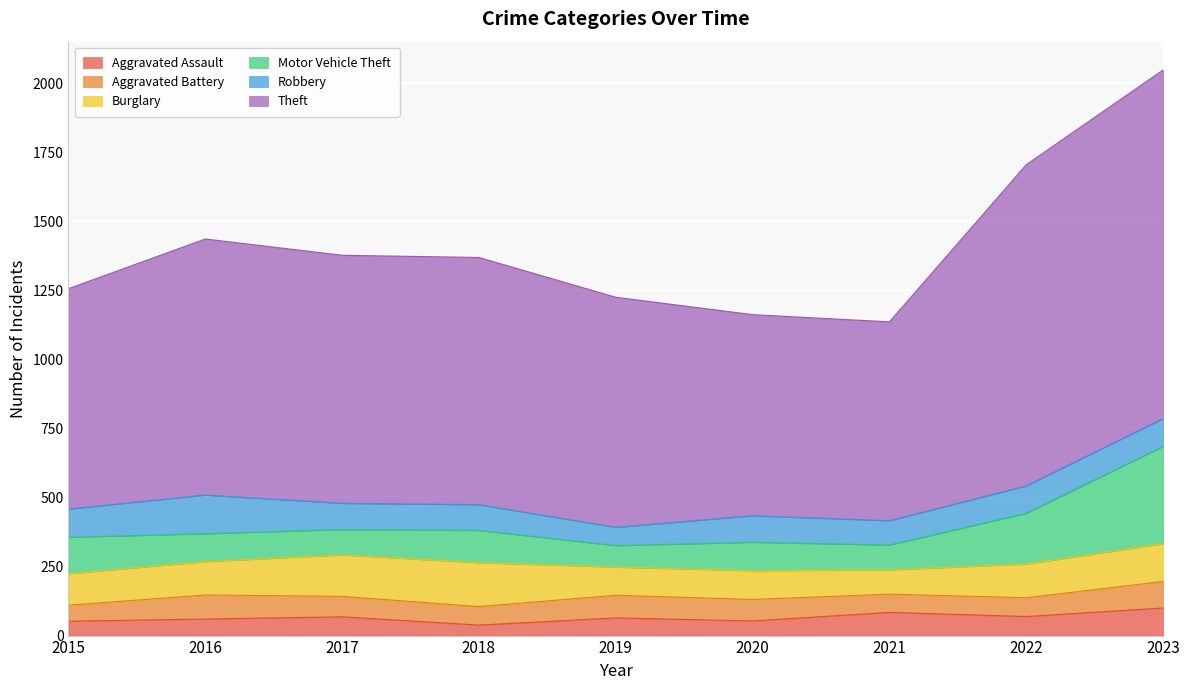

How many data points in Aggravated Battery are less than 74?

4